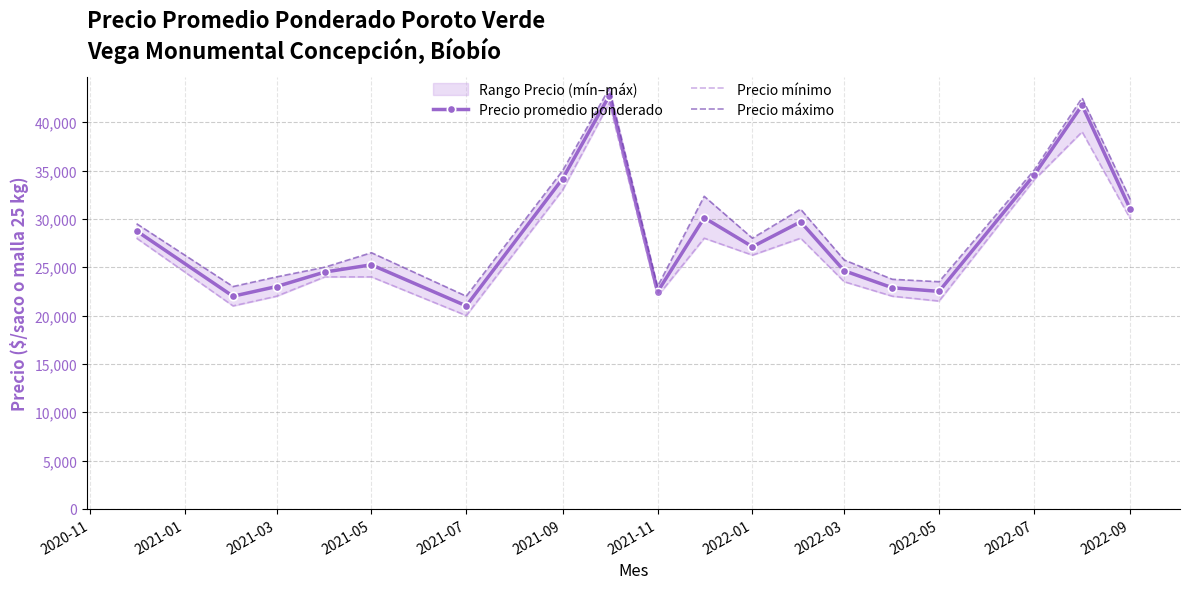

In Precio promedio ponderado, how many points are higher than both neighbors (excluding endpoints)?

5